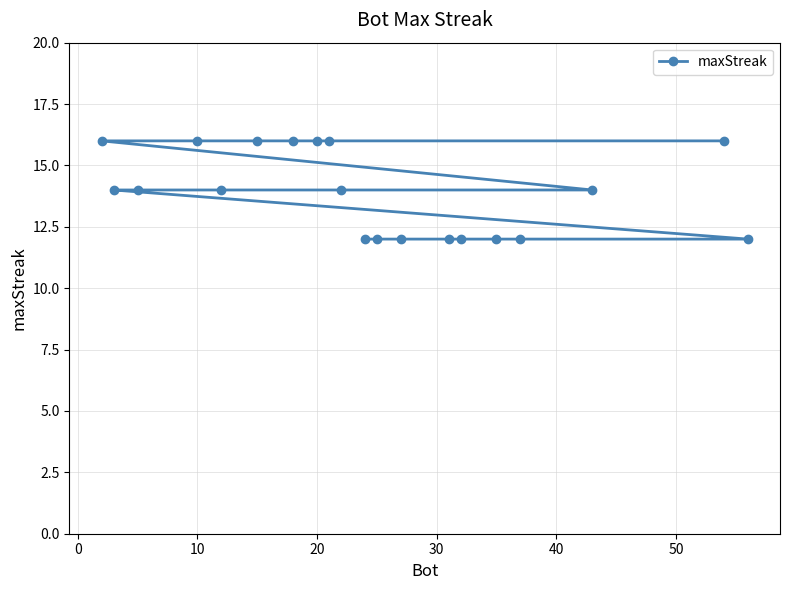

Reading left to right, what are all the values shown in this chart?

16	14	14	16	14	16	16	16	16	14	12	12	12	12	12	12	12	14	16	12